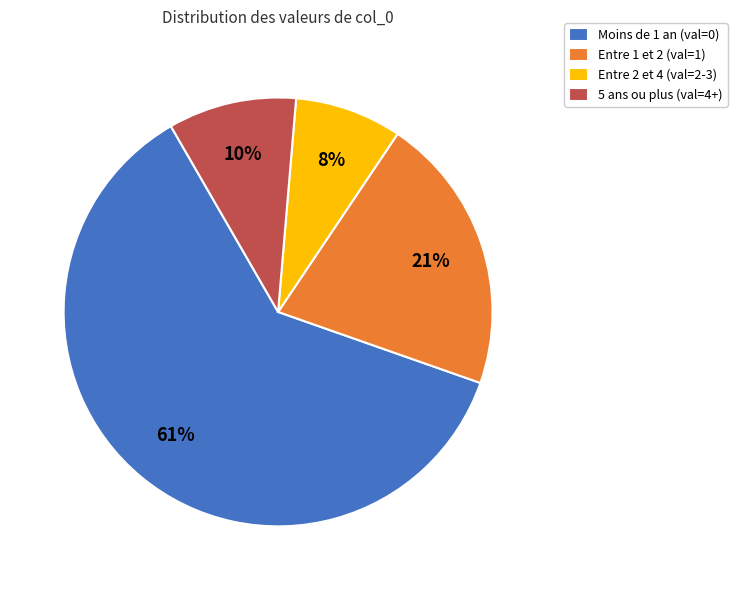

Between Moins de 1 an (val=0) and Entre 2 et 4 (val=2-3), which is larger?

Moins de 1 an (val=0)